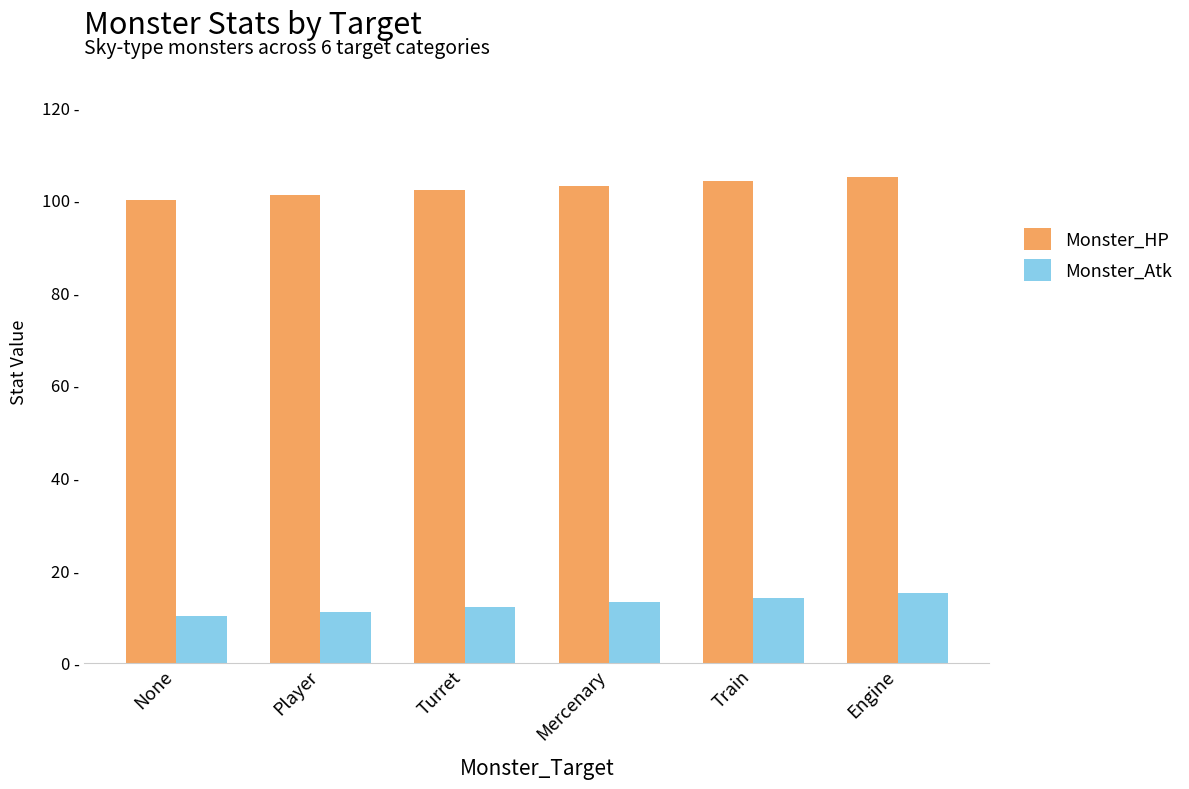

Does the chart contain stacked bars?

No